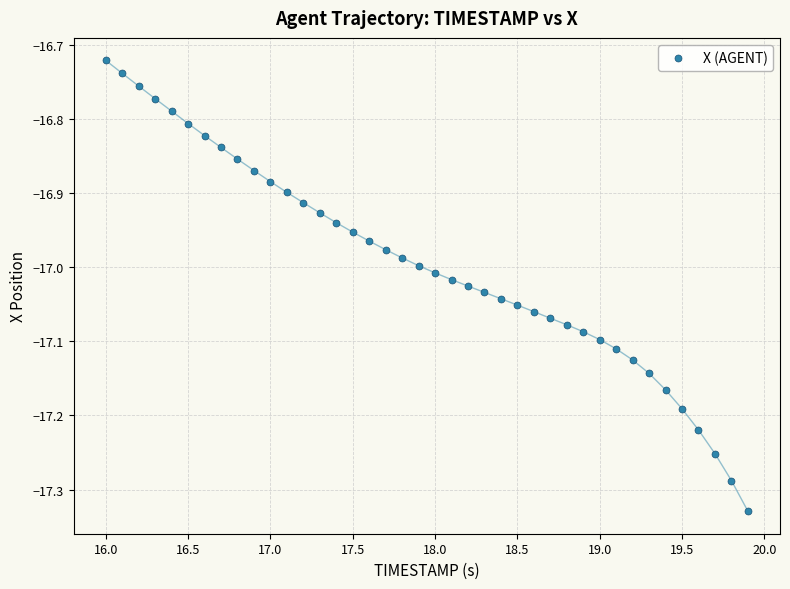

What is the range of Y values (max minus min)?

0.6